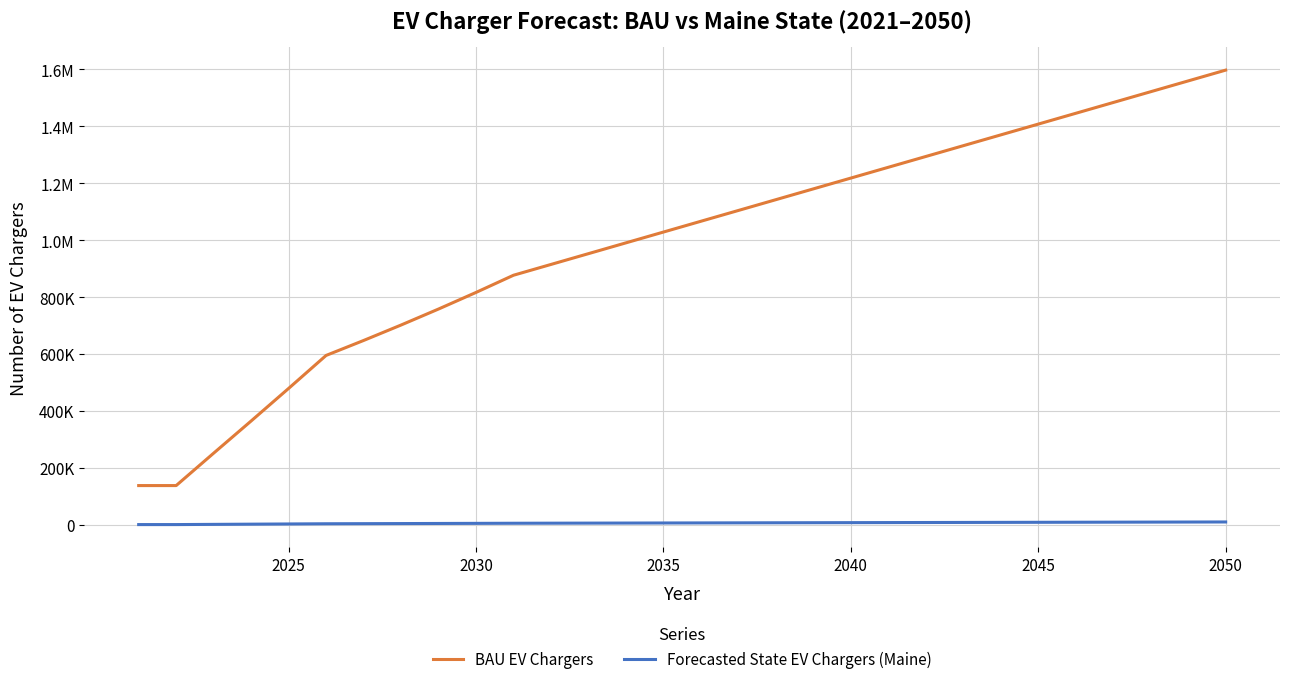

What is the value of the Forecasted State EV Chargers (Maine) point at the 2nd from the left?

865.0